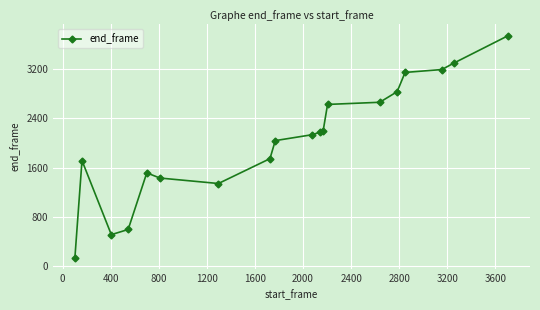

True or false: the data has more than 1 interior local peaks.

True